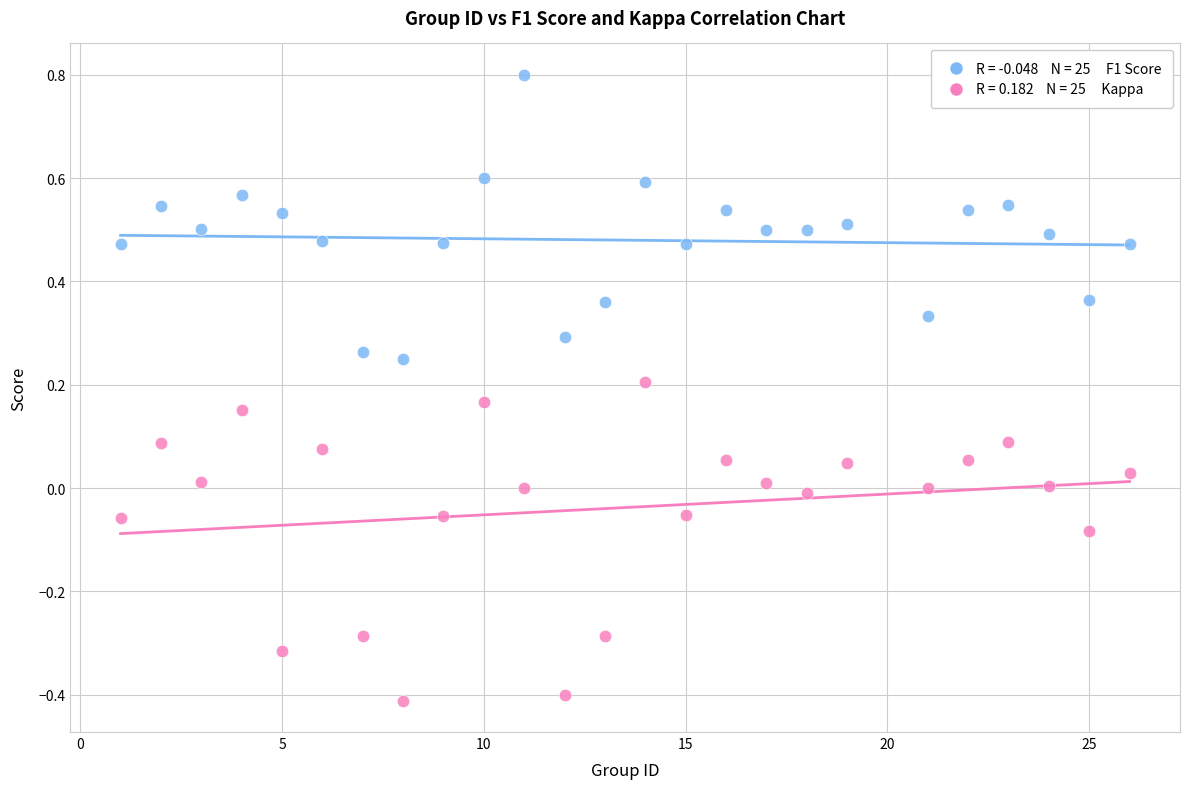

Across all data points, what is the range of Y values (max minus min)?

1.2